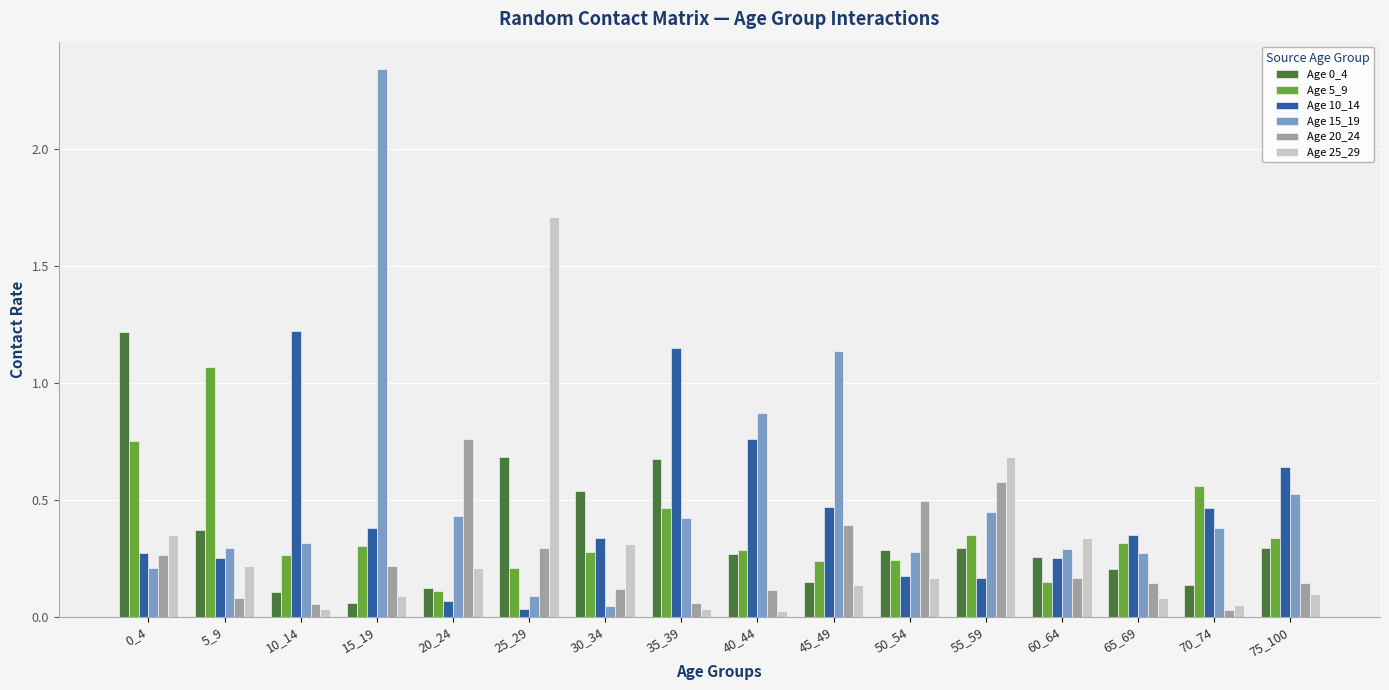

Which series has the largest range (max minus min)?

Age 15_19